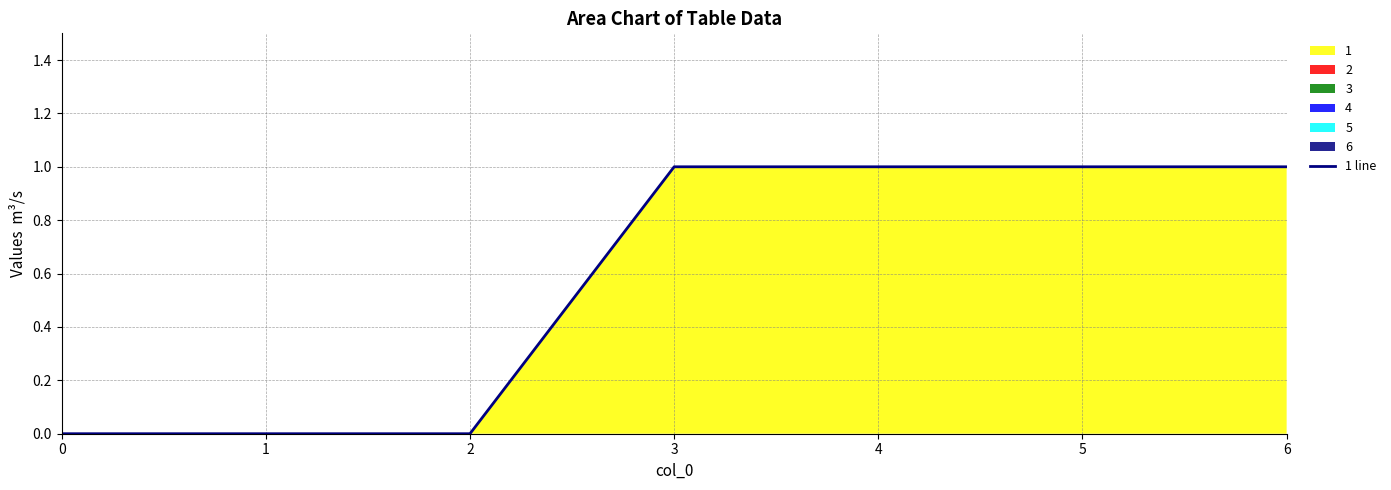

Does the chart display data point markers on the line(s)?

No